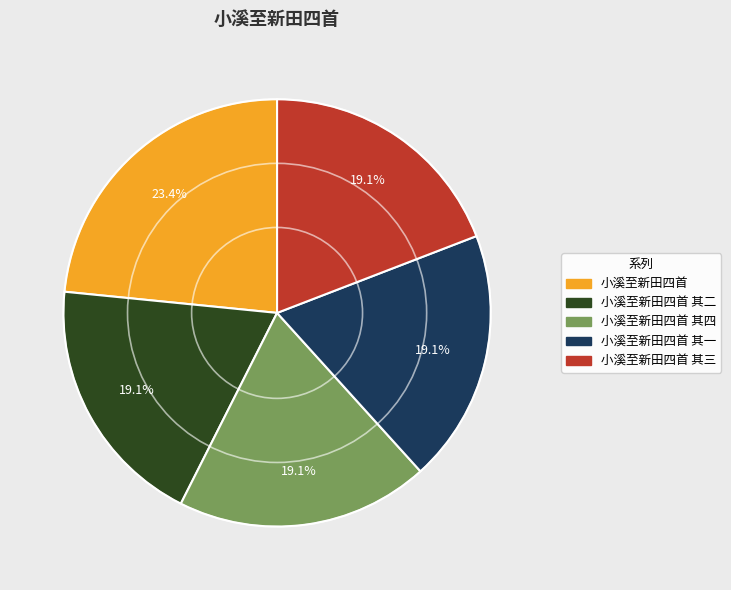

Does any single category account for the majority?

No